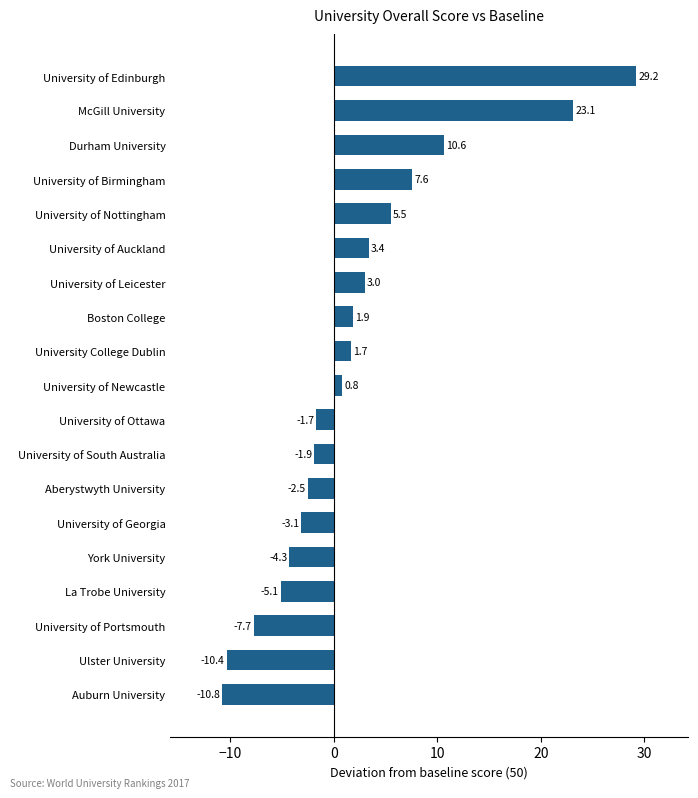

What is the approximate value at York University?

-4.3